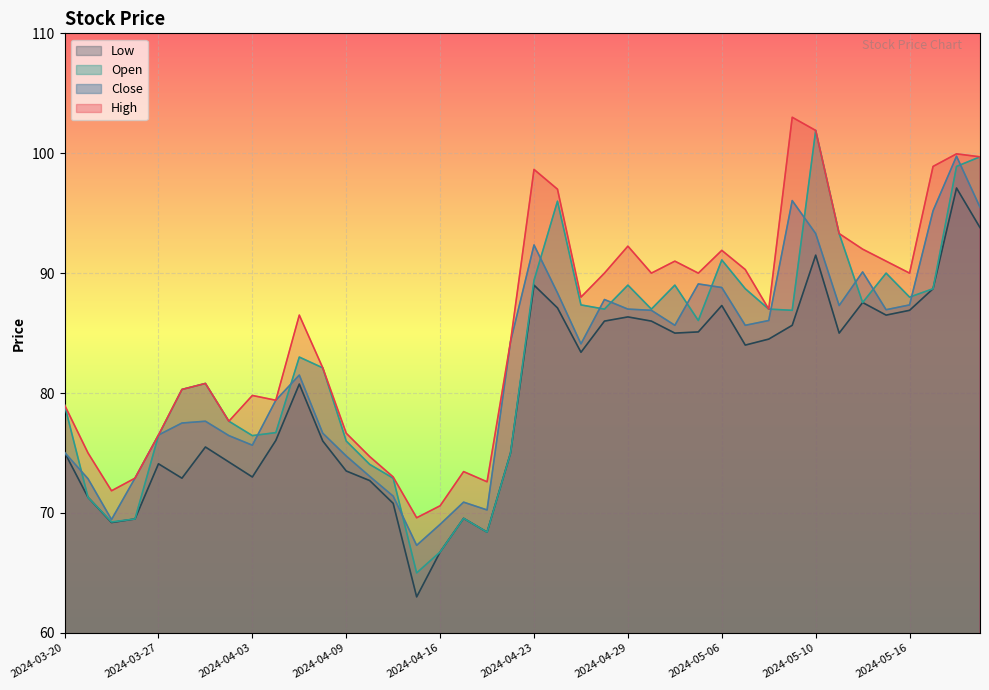

How many lines are shown in the chart?

4